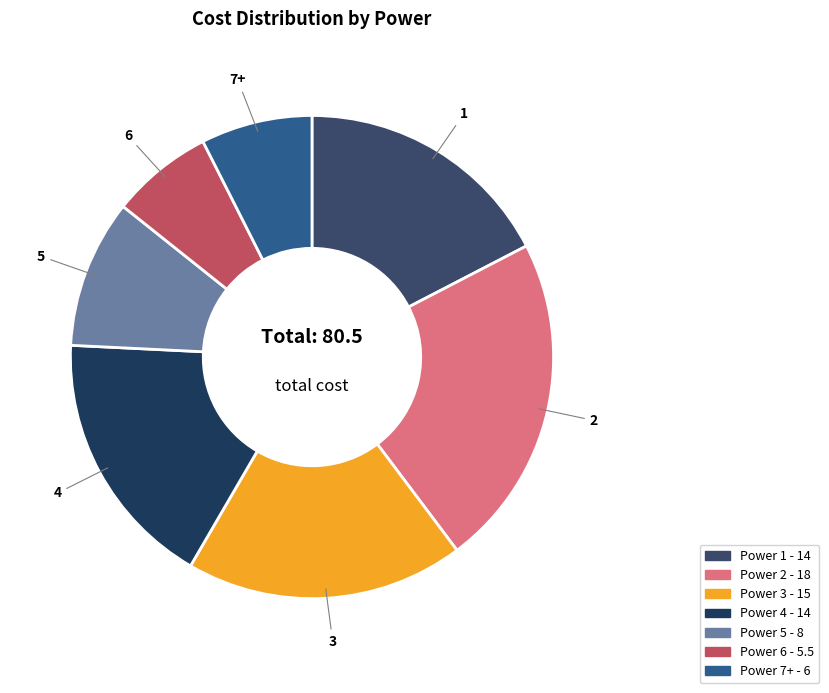

Count the number of slices in the pie.

7